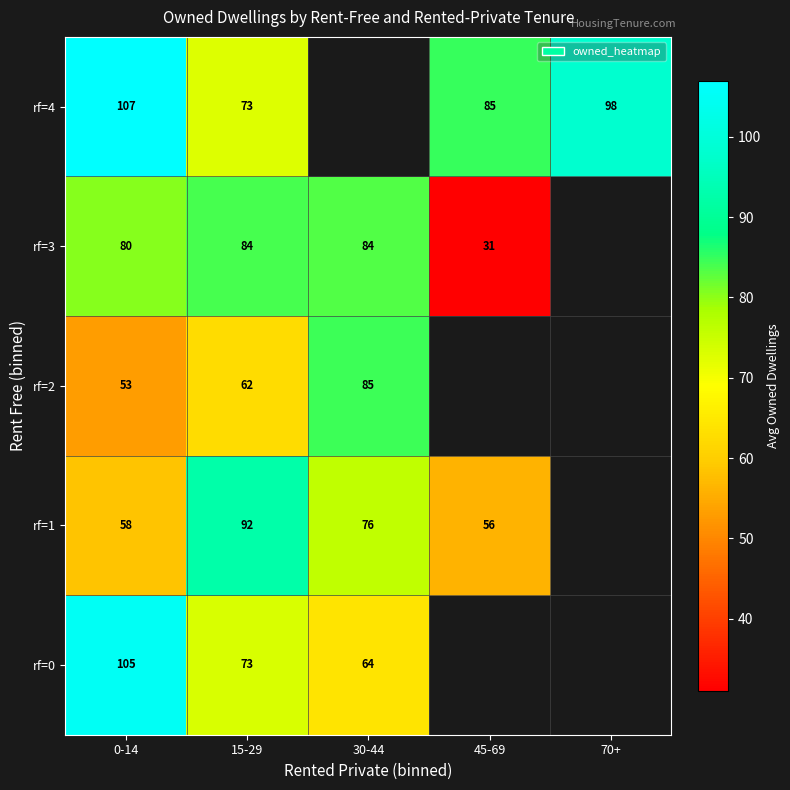

What is the difference between the rf=2 values at 15-29 and 0-14?

9